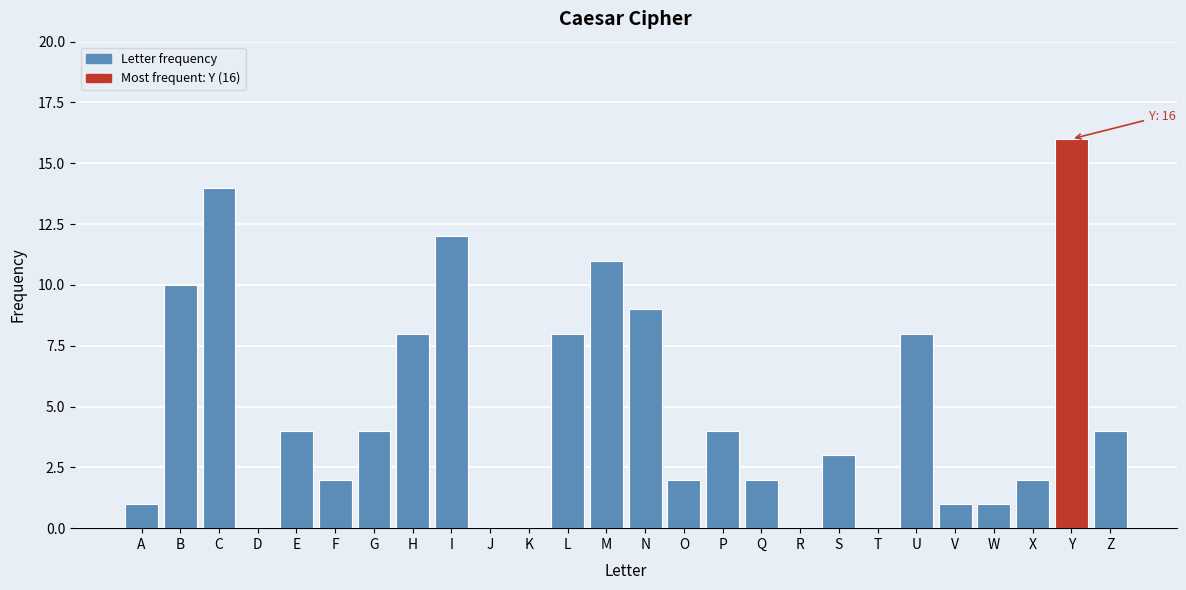

Reading left to right, transcribe all the data shown in this chart.

A=1	B=10	C=14	D=0	E=4	F=2	G=4	H=8	I=12	J=0	K=0	L=8	M=11	N=9	O=2	P=4	Q=2	R=0	S=3	T=0	U=8	V=1	W=1	X=2	Y=16	Z=4